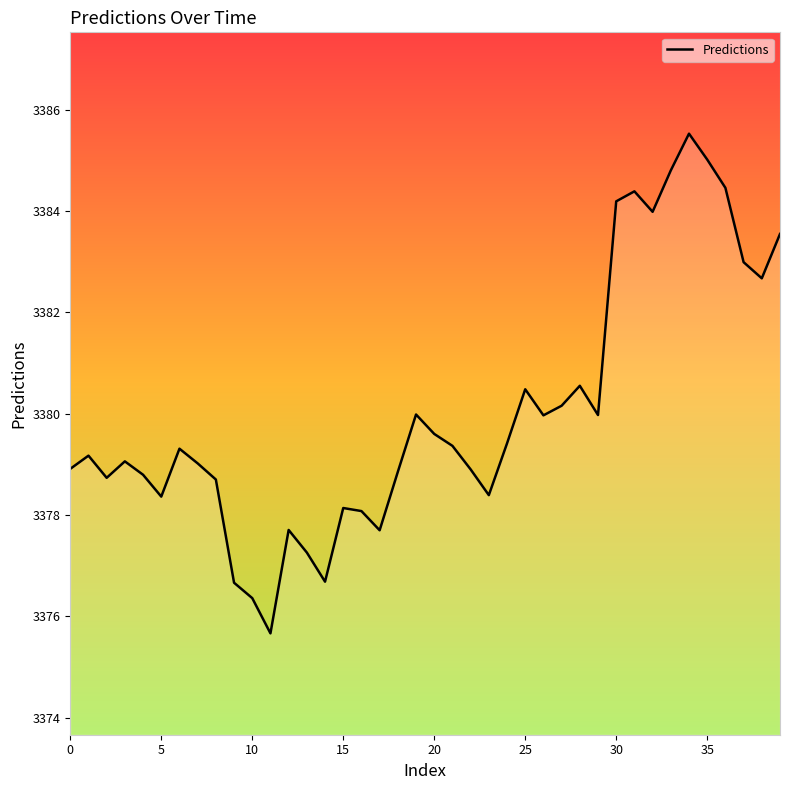

What is the minimum value shown in the chart?

3375.7